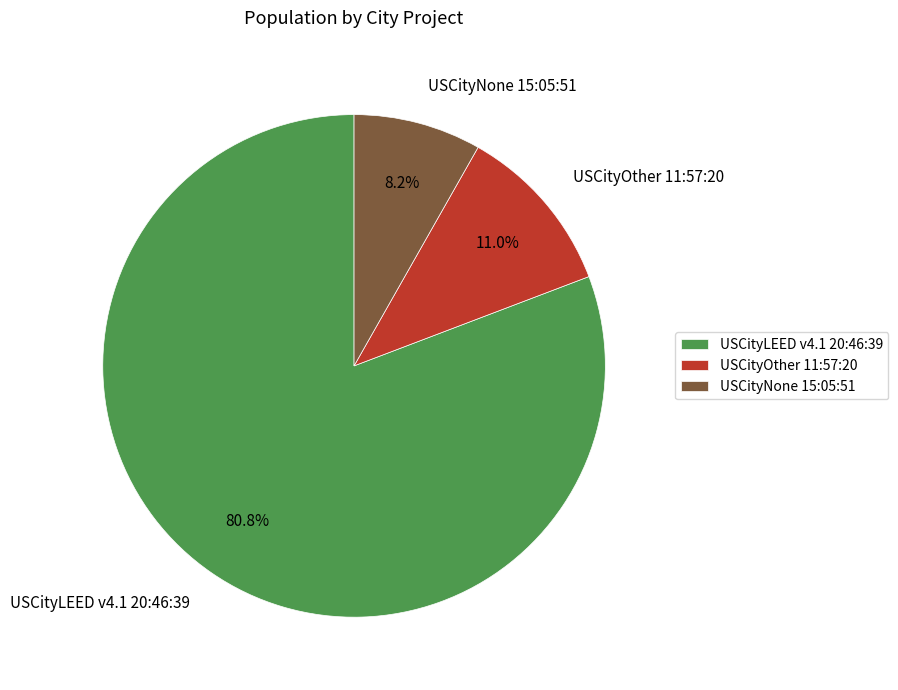

To the nearest percent, what portion does USCityLEED v4.1 20:46:39 represent?

81%